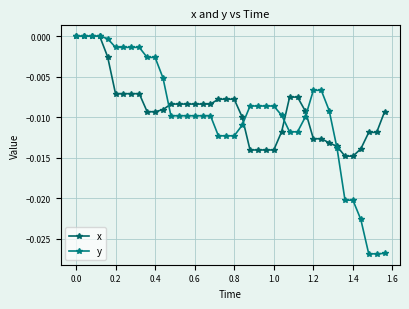

How many lines are shown in the chart?

2